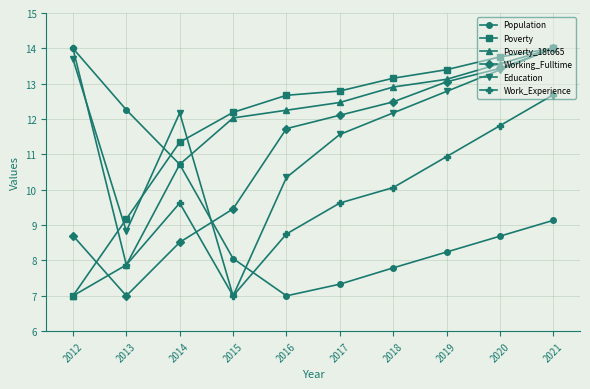

What is the total value across all series at 2017?

65.9